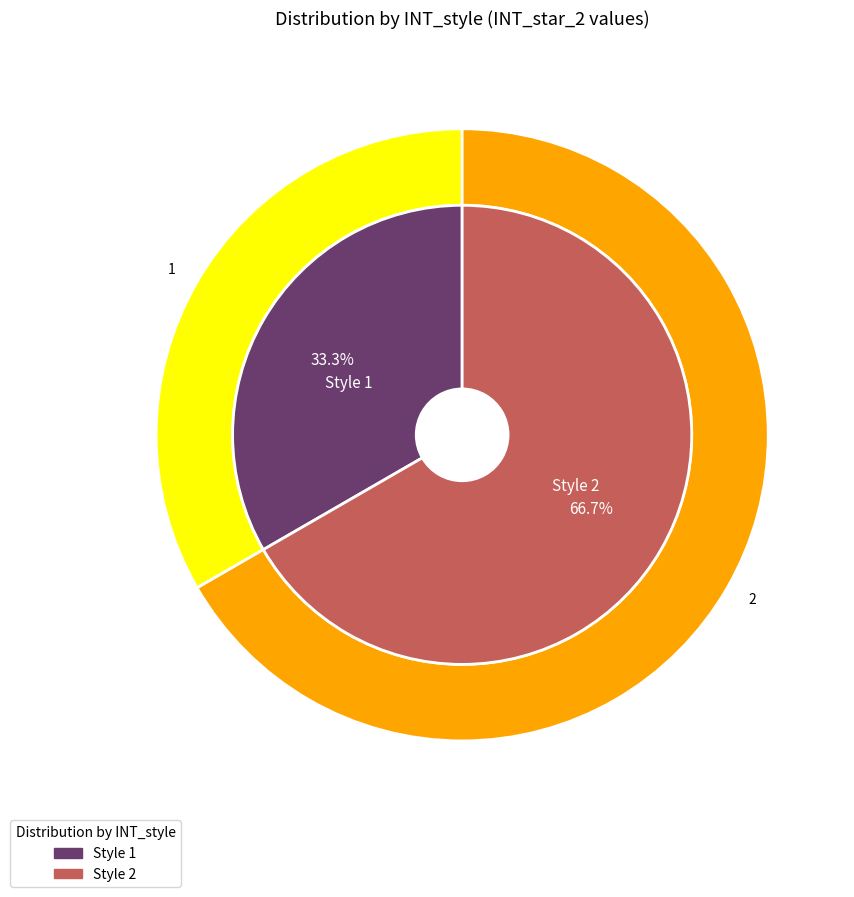

To the nearest percent, what percentage of the pie is 1?

33%